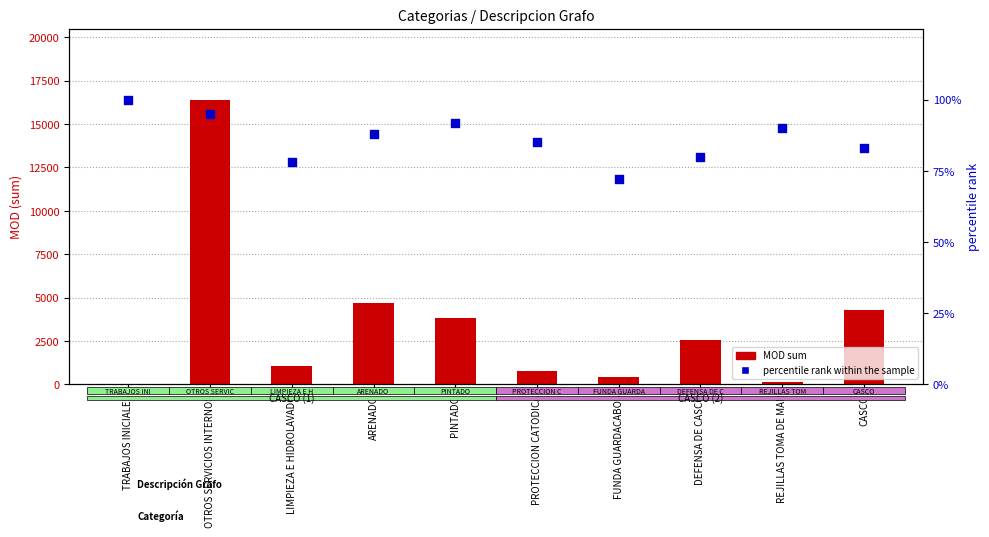

Which series contains the highest Y value?

MOD (sum)